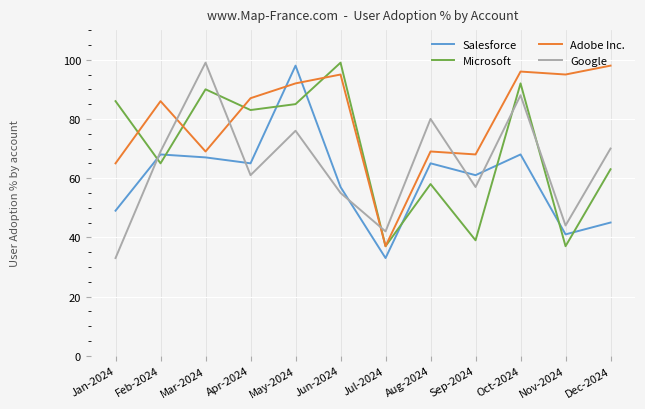

What position from the left is May-2024?

5